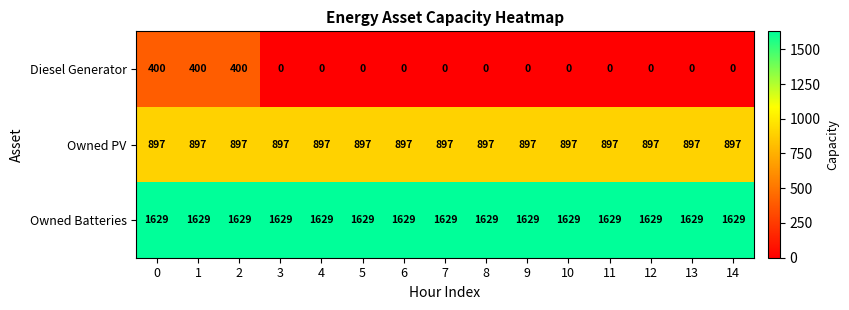

How many values in Diesel Generator are above zero?

3